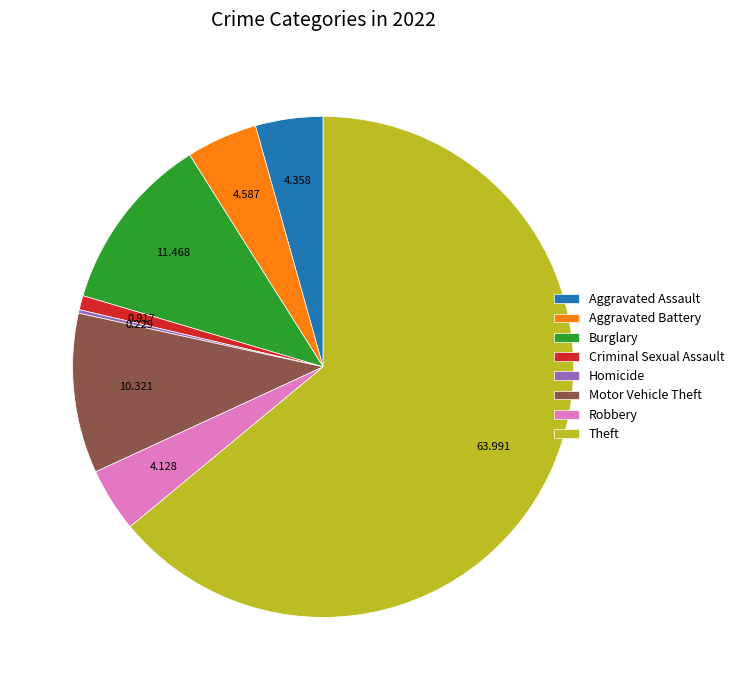

Does Motor Vehicle Theft account for over 50% of the chart?

No